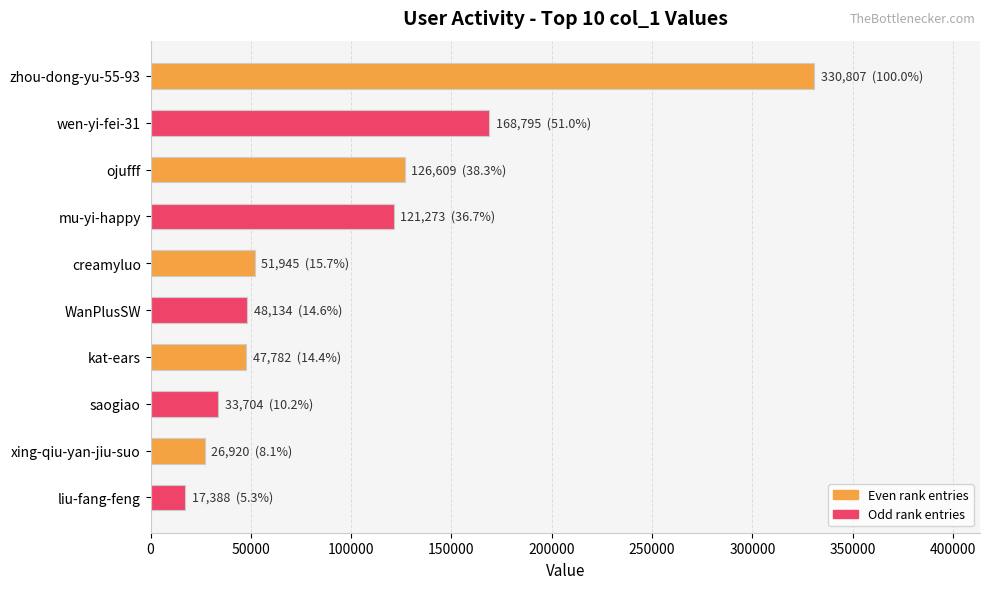

What is the difference between the maximum and minimum values?

313419